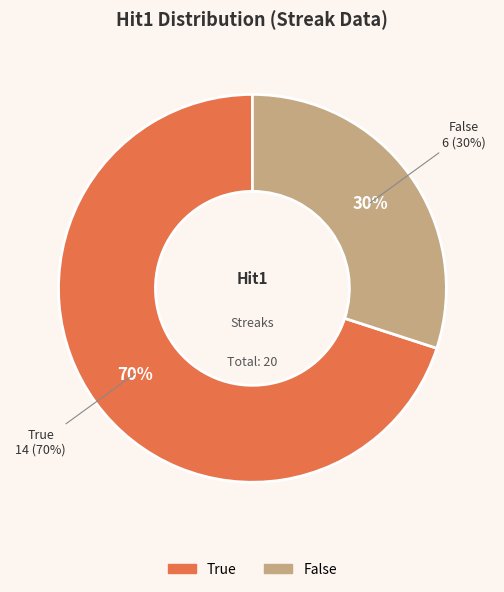

To the nearest percent, what is the average slice percentage?

50%